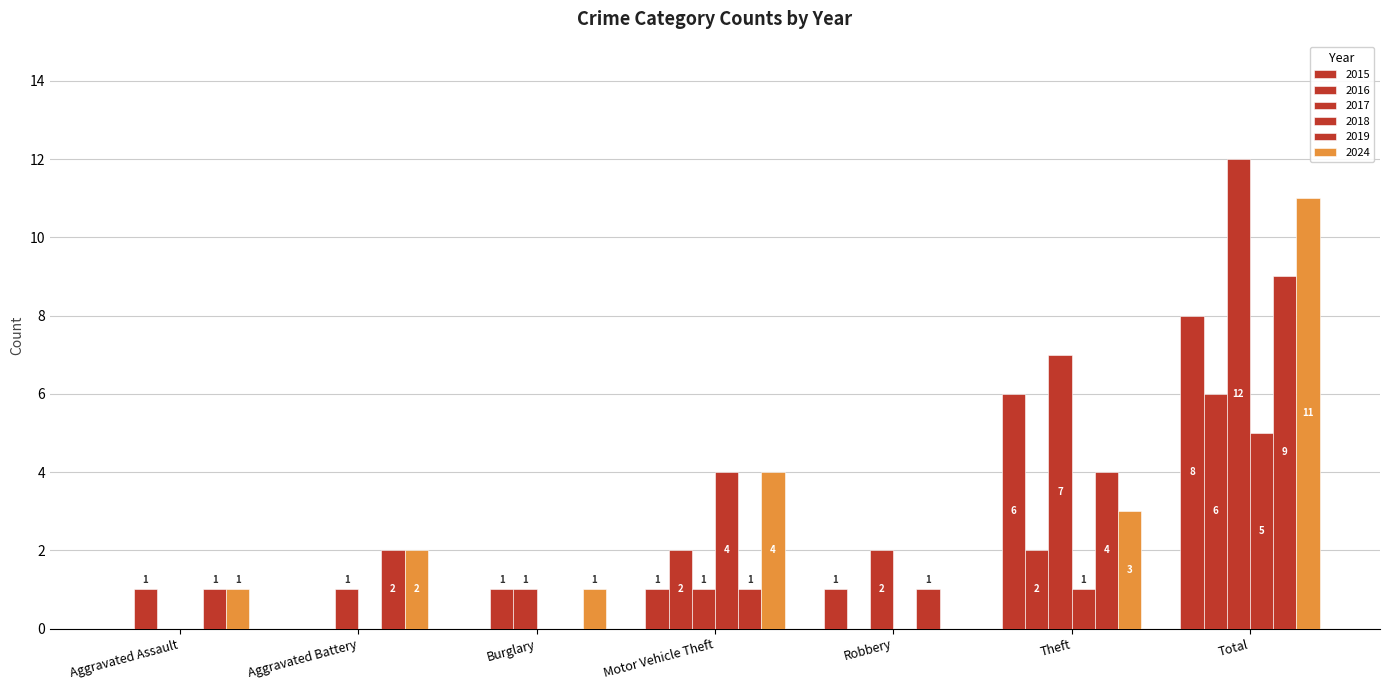

Which category has the lowest value in the 2016 series?

Aggravated Battery